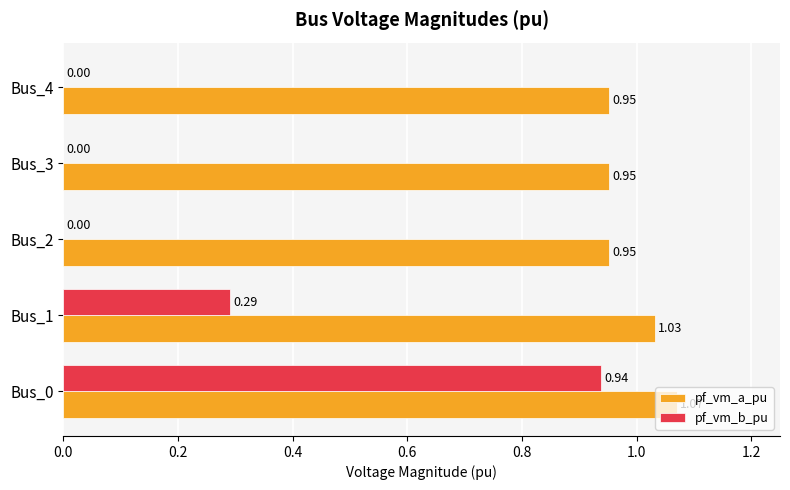

What is the sum of all pf_vm_a_pu values?

5.0